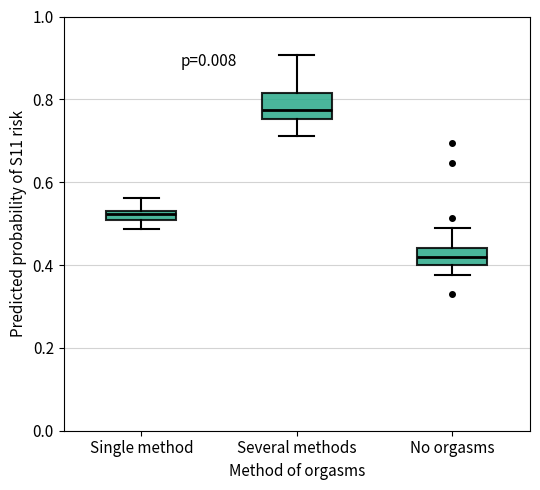

Which box has the highest median line?

Several methods